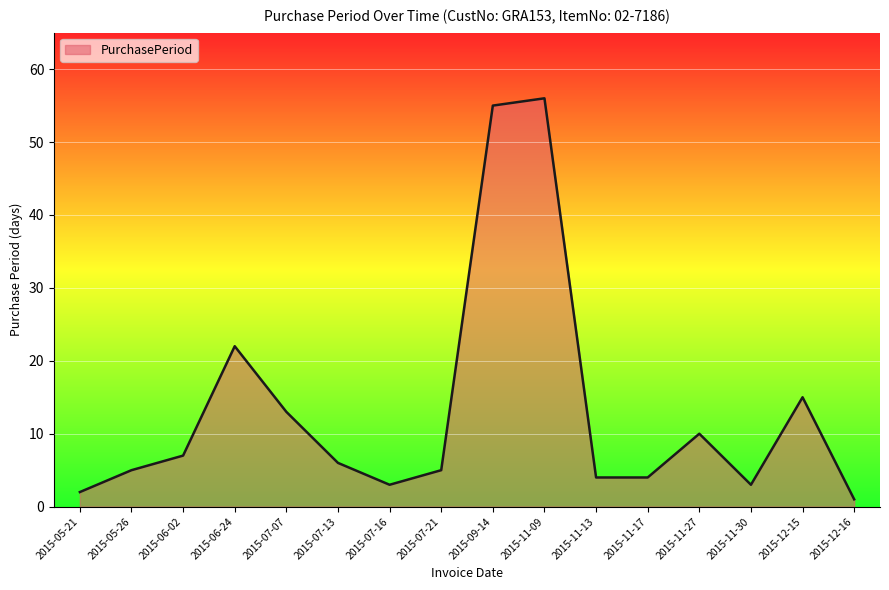

At which category does the data reach its first local peak?

2015-06-24